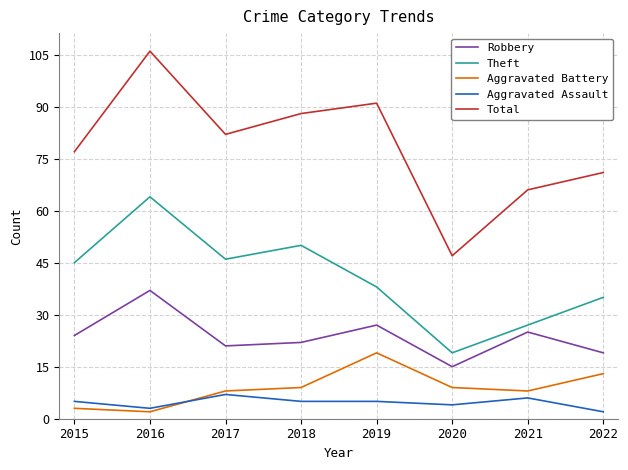

At which label does Aggravated Battery reach its minimum?

2016